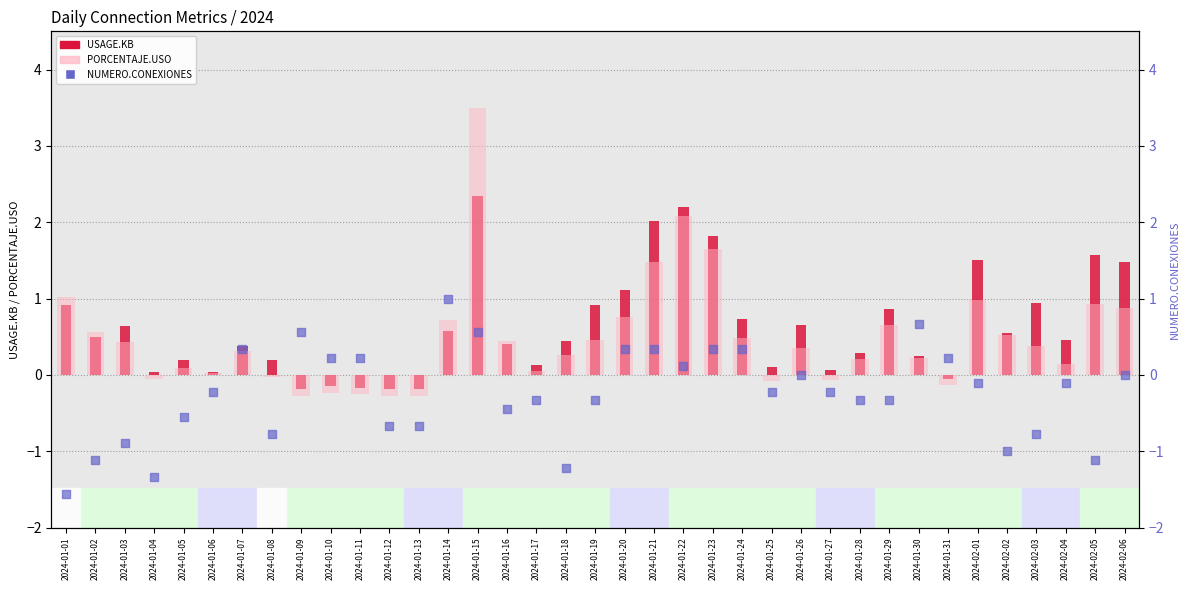

At how many categories does at least one series exceed 3?

1